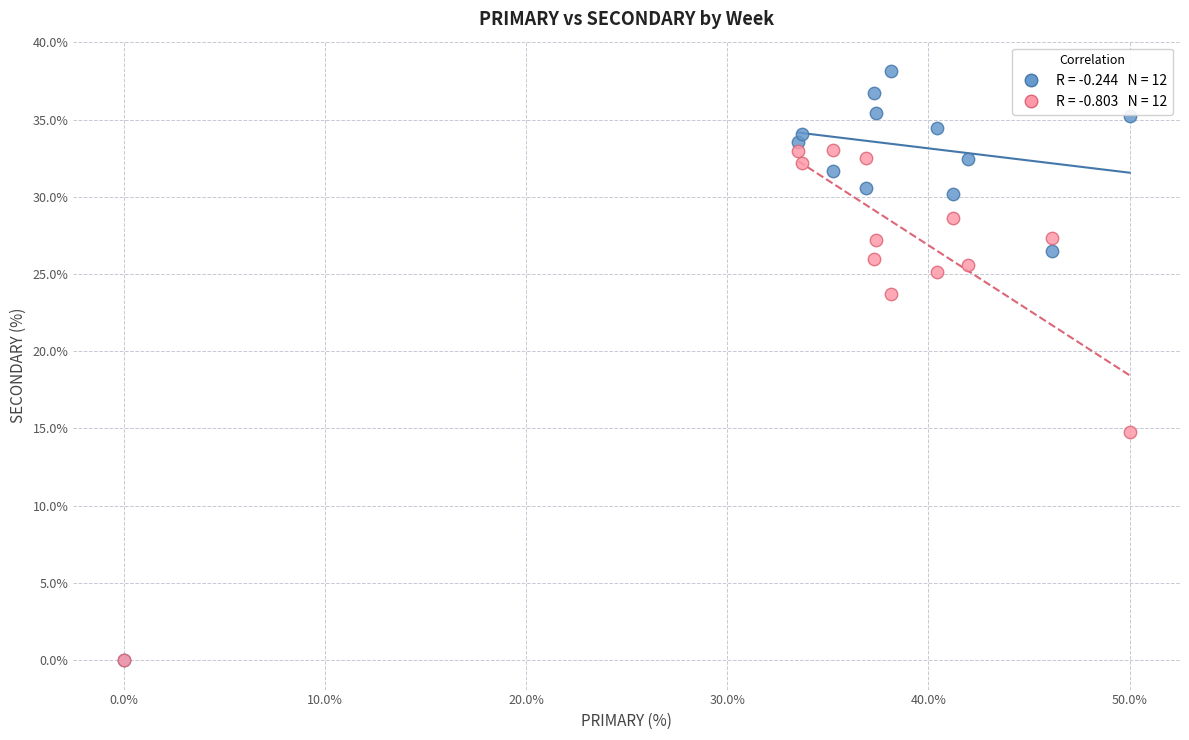

Across all series, what Y value is closest to 19?

14.8